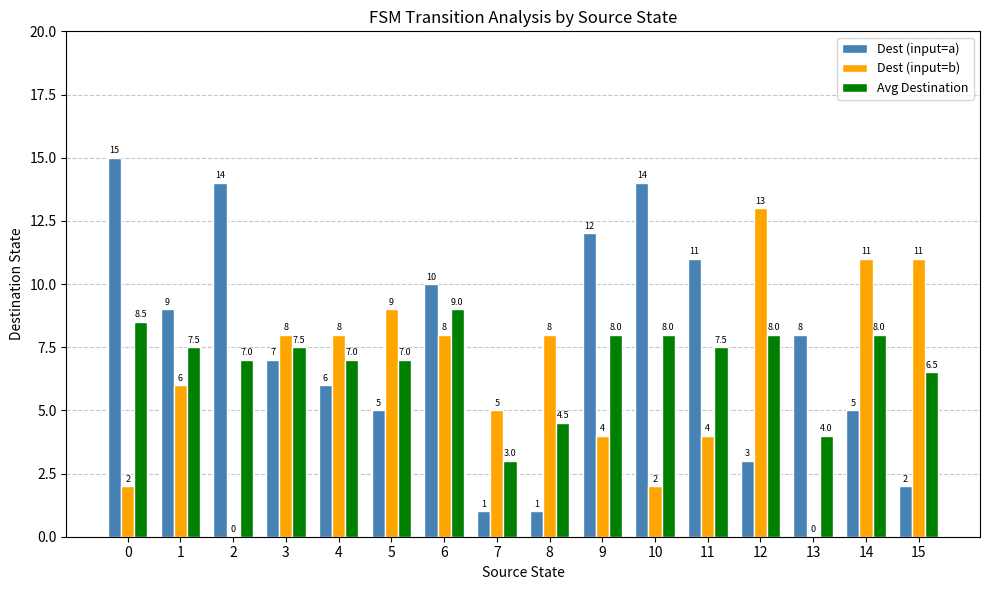

True or false: Dest (input=a) has a value of 3.0 at 12.

True